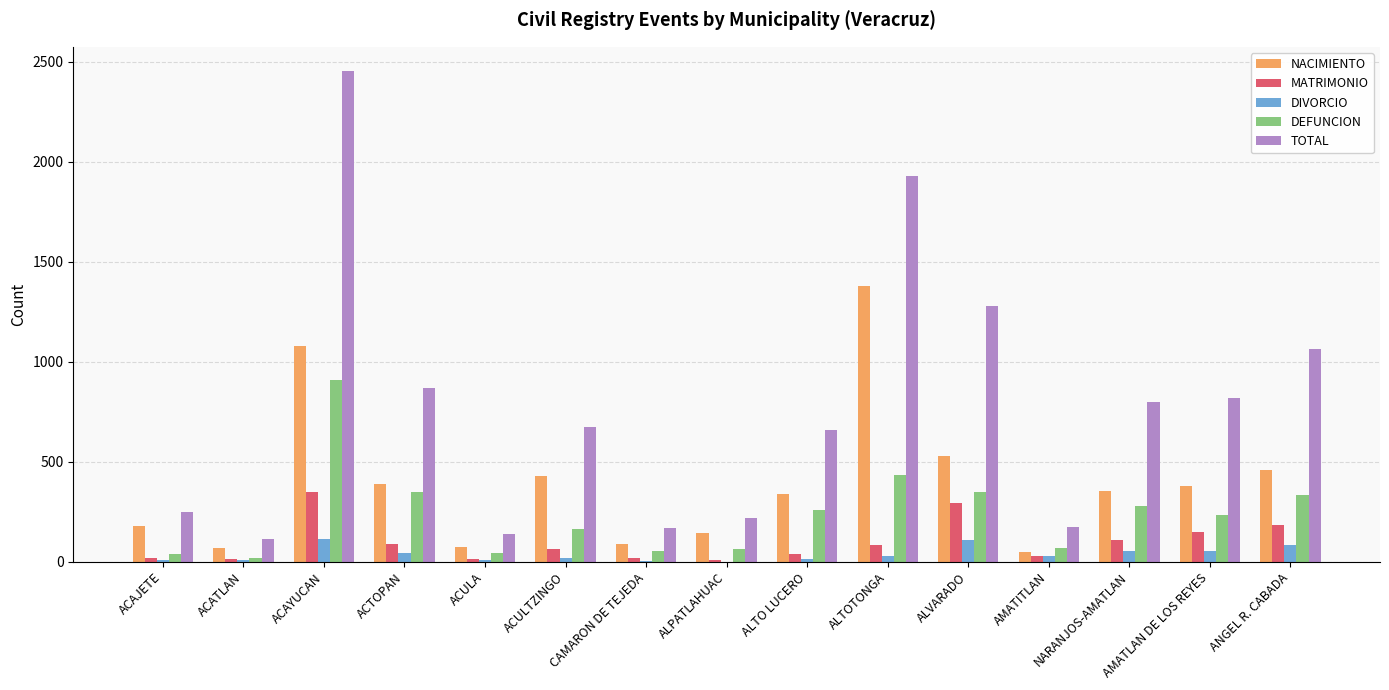

Between ACAYUCAN and ALVARADO, which series saw the biggest shift?

TOTAL